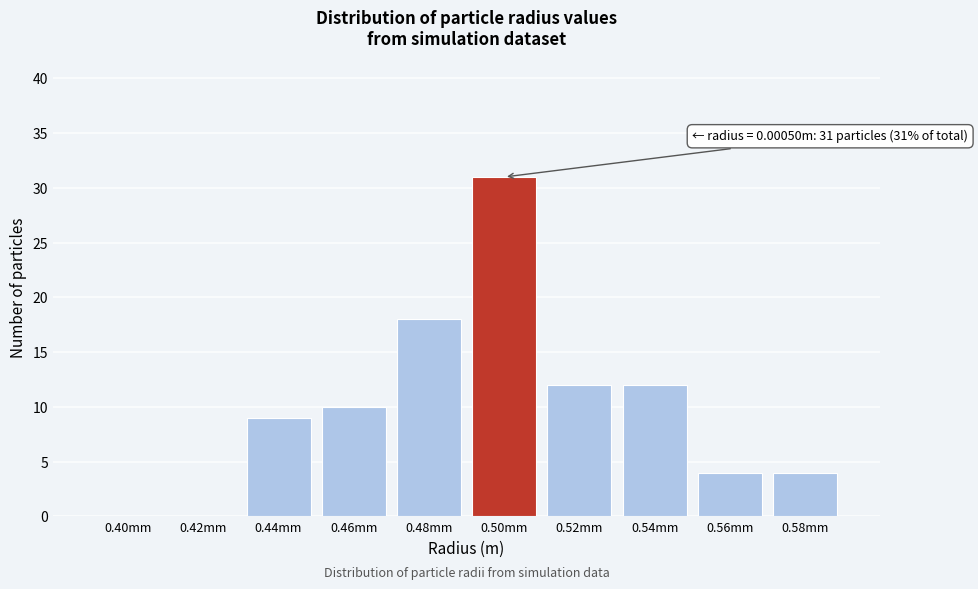

Reading left to right, what are all the values shown in this chart?

0.40mm=0	0.42mm=0	0.44mm=9	0.46mm=10	0.48mm=18	0.50mm=31	0.52mm=12	0.54mm=12	0.56mm=4	0.58mm=4